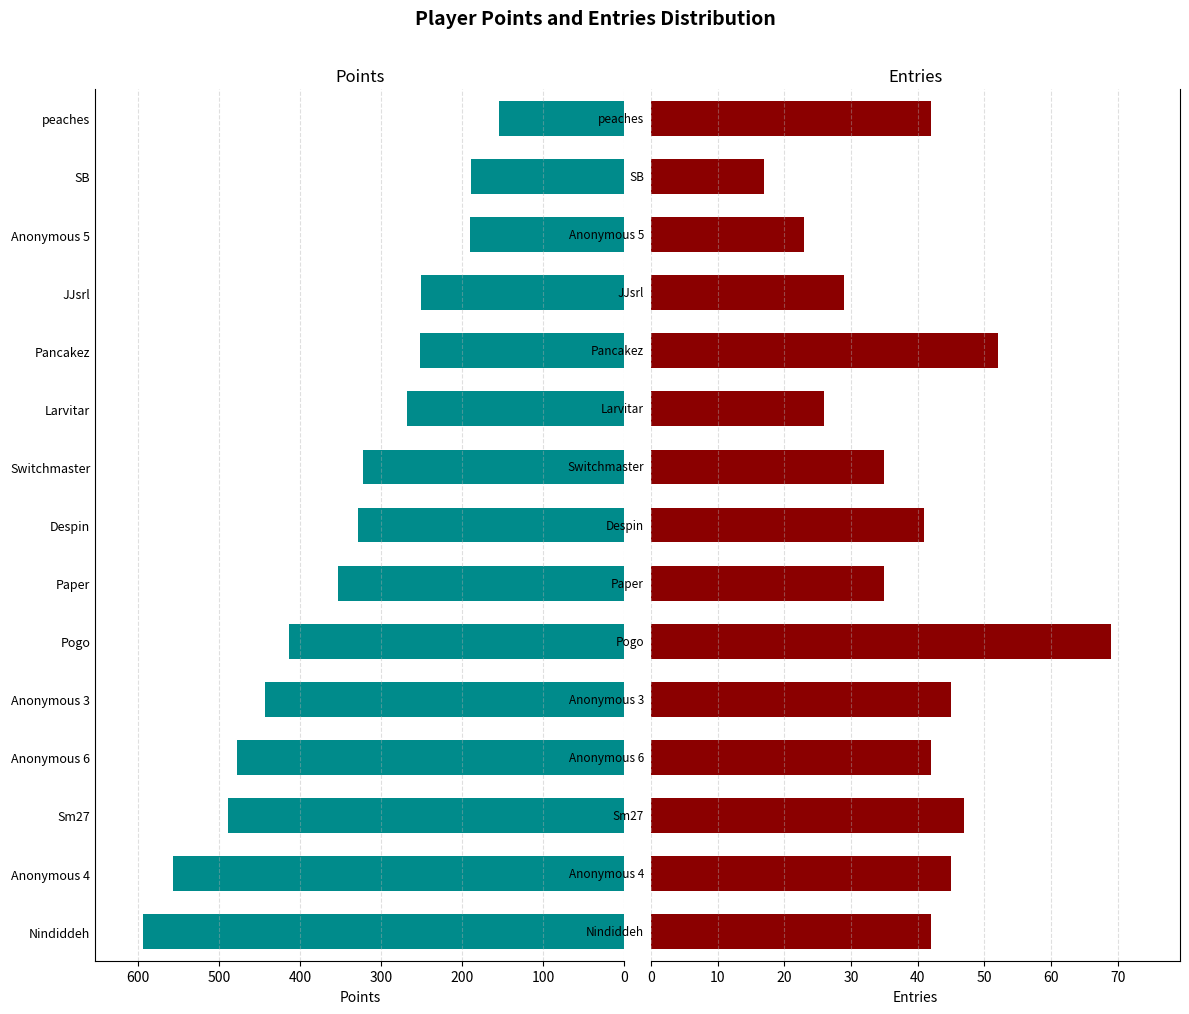

At Nindiddeh, list the series in order from largest to smallest.

Points, Entries